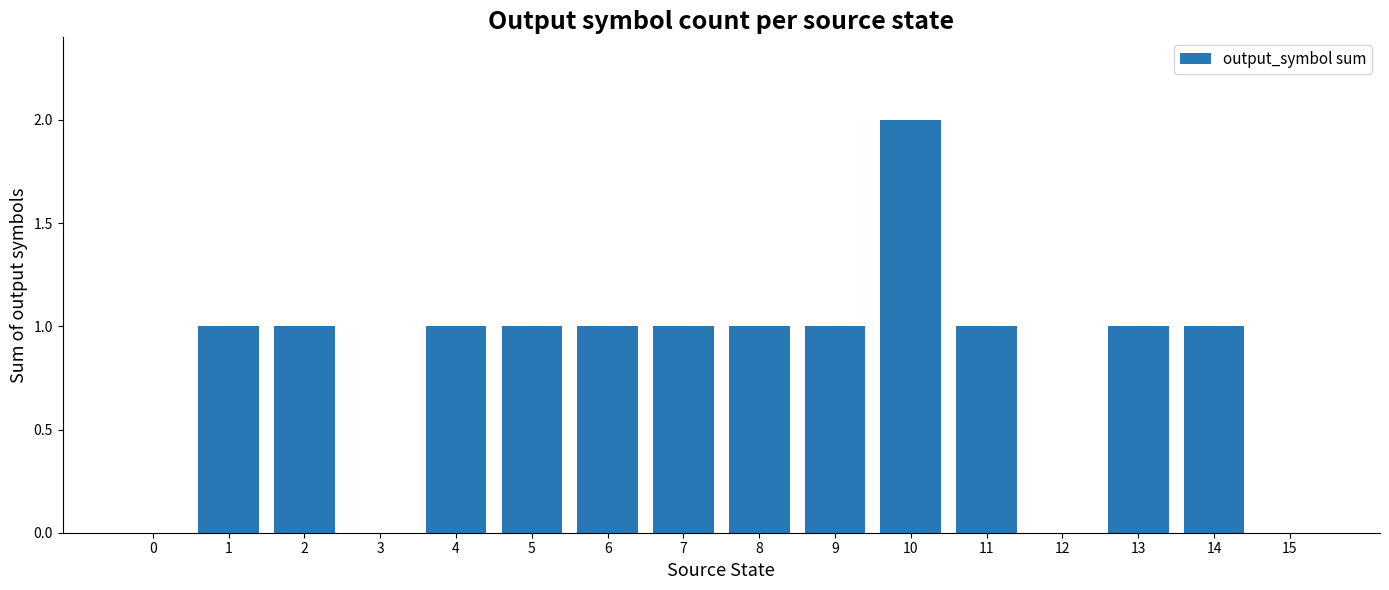

True or false: the data shows 1 at 13.

True